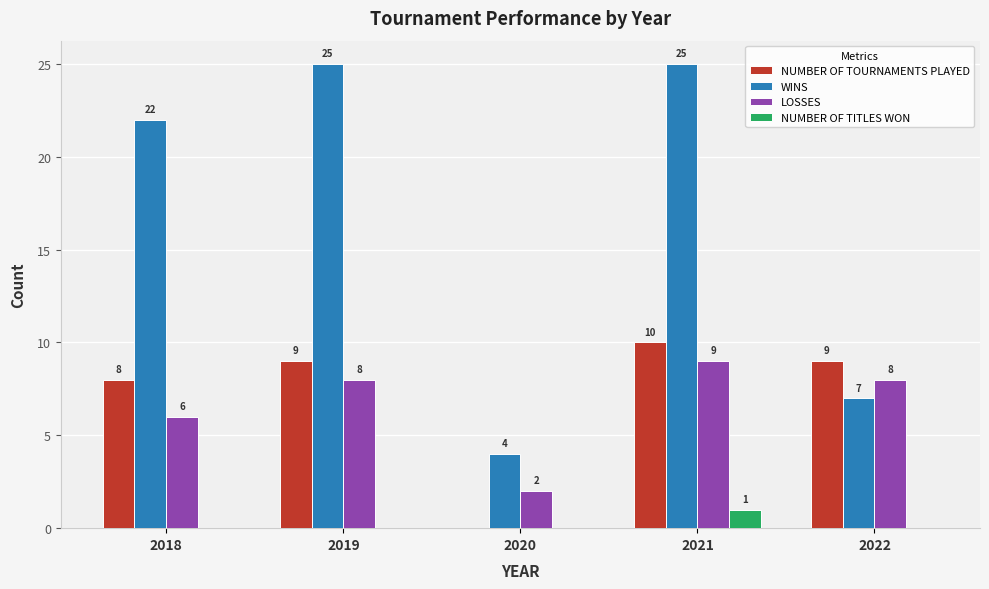

What is the total value across all series at 2021?

45